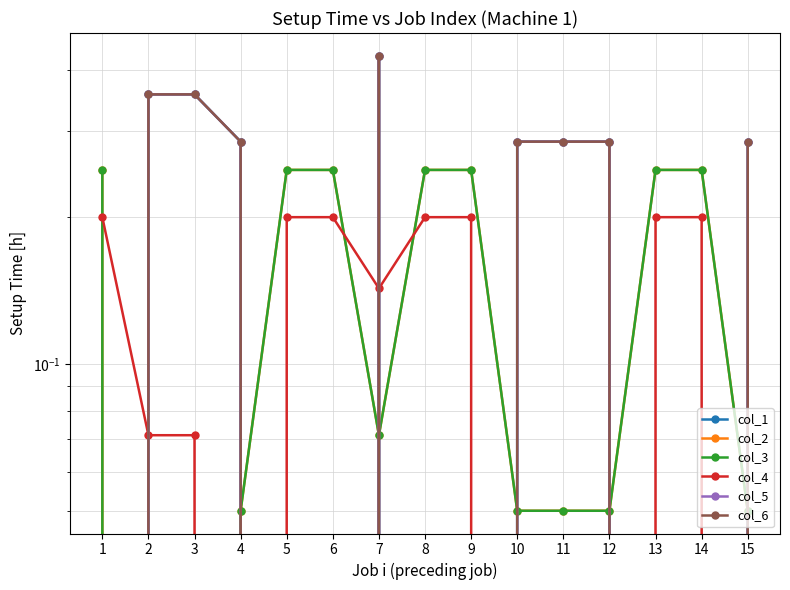

Which has a higher value, 9 or 4?

4